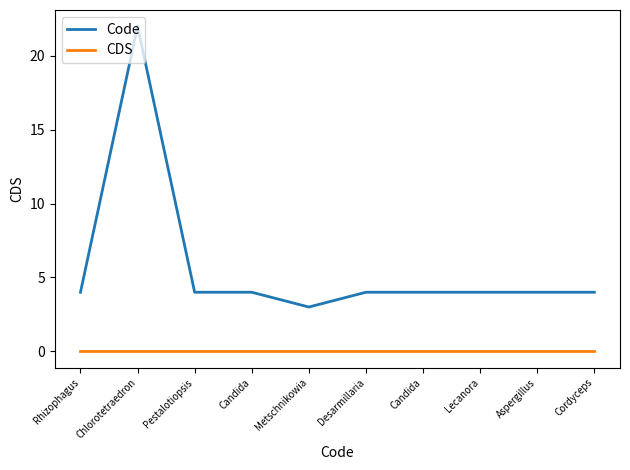

Reading right to left, extract all data points from this chart.

Code: 4	4	4	4	4	3	4	4	22	4
CDS: 0	0	0	0	0	0	0	0	0	0